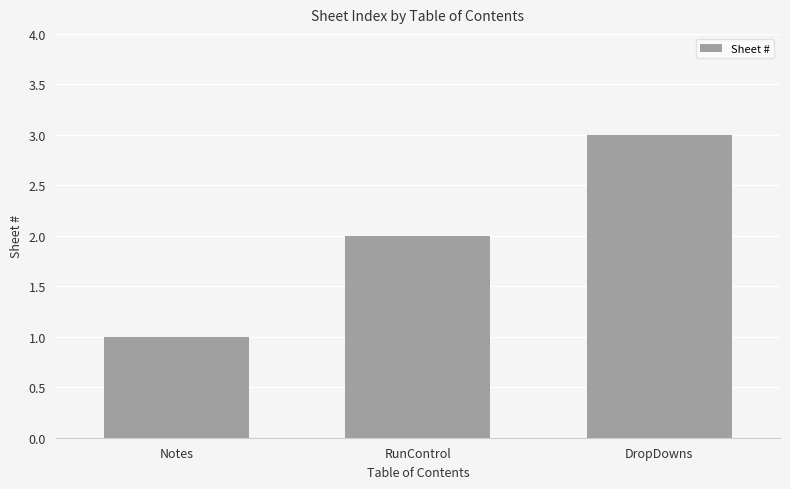

What is the ratio of the value at DropDowns to the value at Notes?

3.0